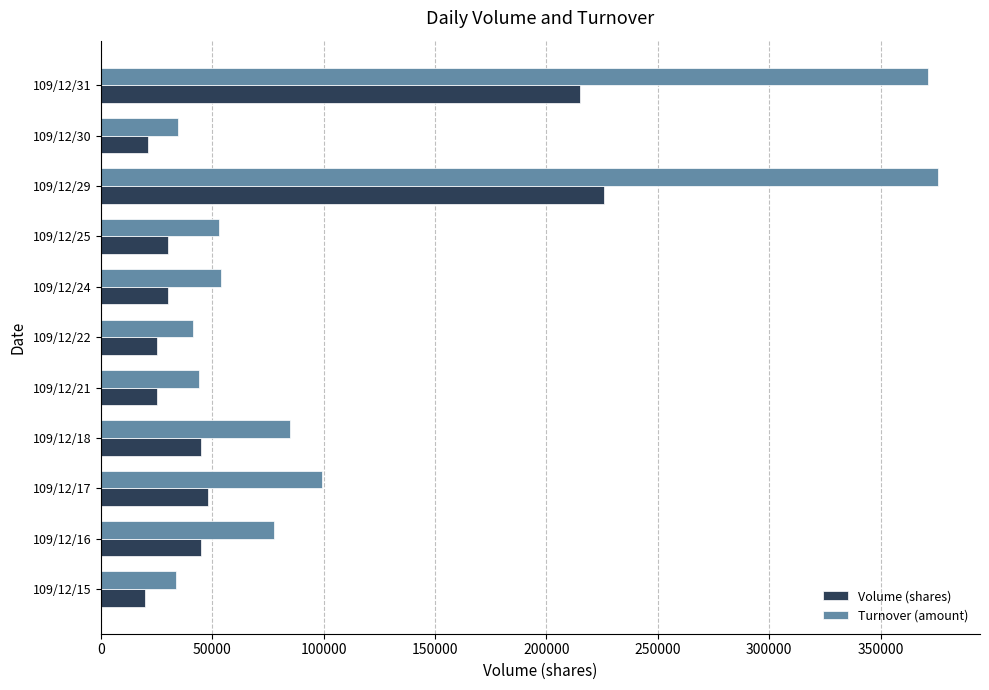

Rank the series by their average value, from highest to lowest.

Turnover (amount), Volume (shares)